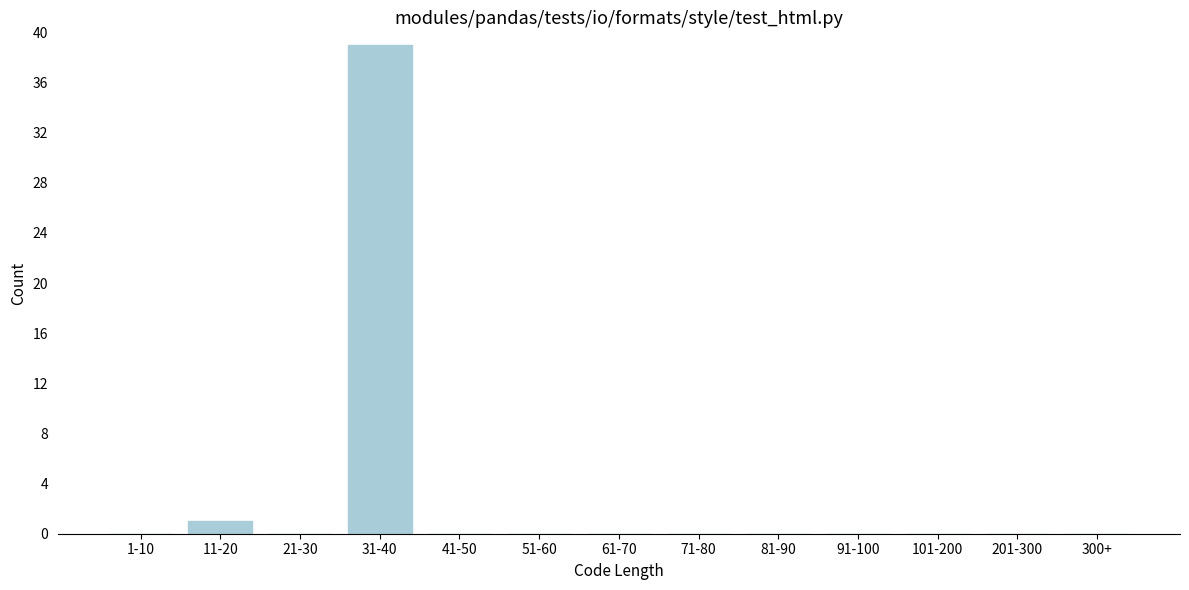

Reading left to right, what are all the values shown in this chart?

1-10=0	11-20=1	21-30=0	31-40=39	41-50=0	51-60=0	61-70=0	71-80=0	81-90=0	91-100=0	101-200=0	201-300=0	300+=0